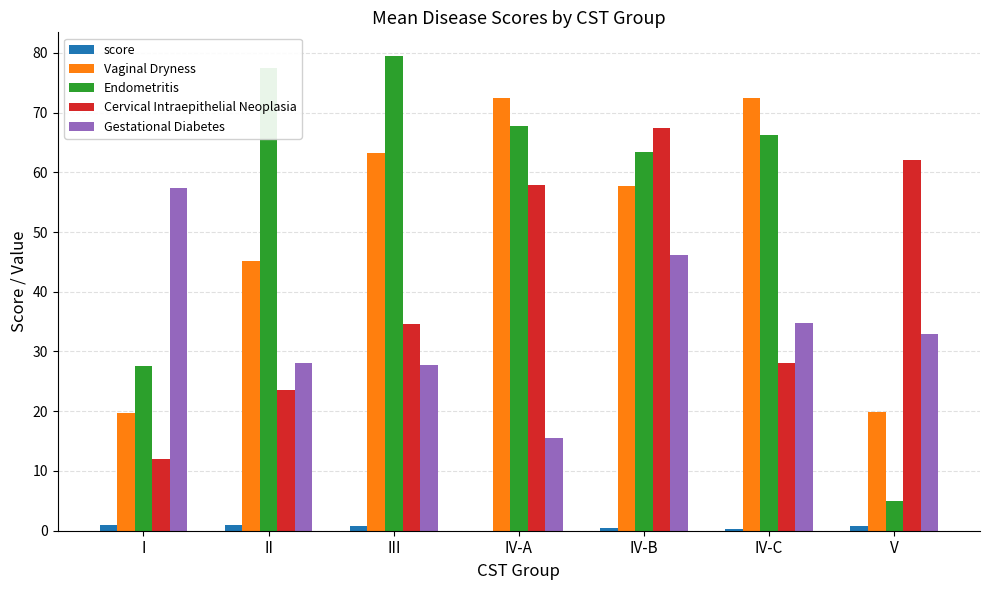

The value of Gestational Diabetes at I is 57.3. True or false?

True